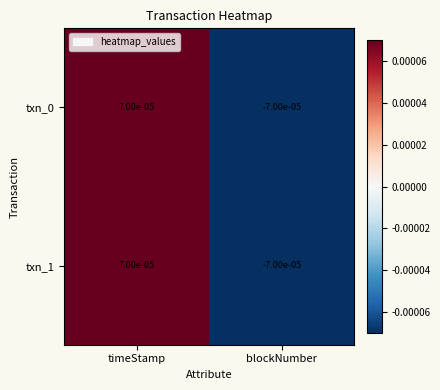

At which category does the chart reach its peak across all series?

timeStamp